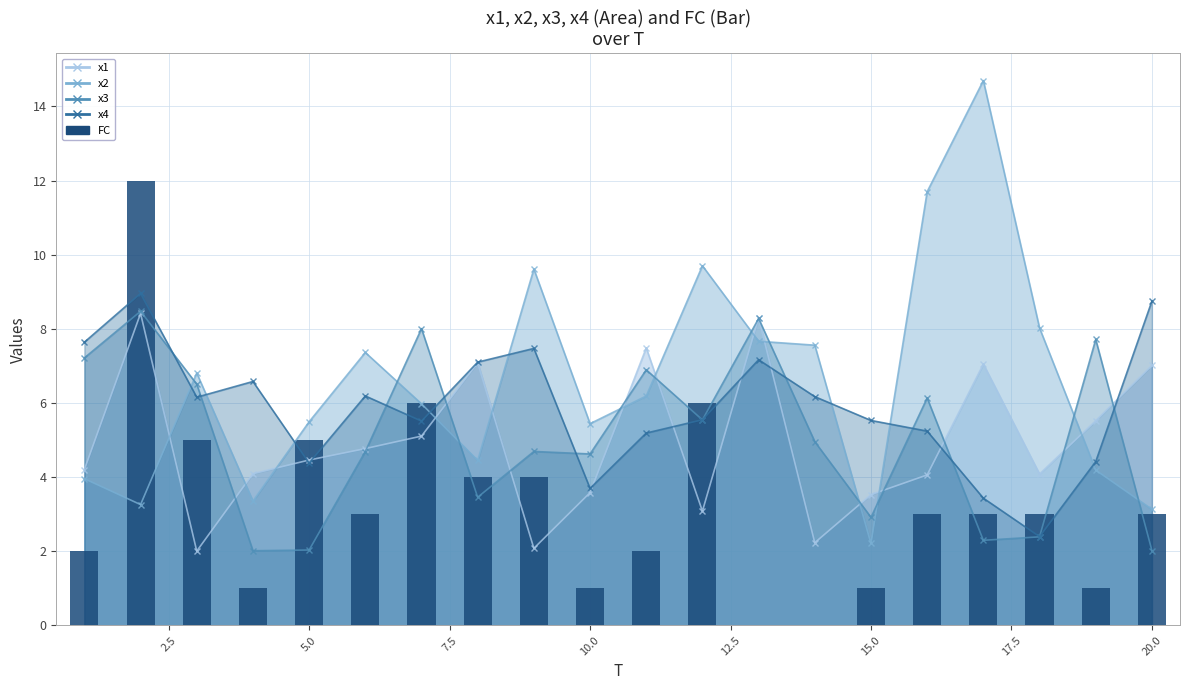

Count the number of values greater than 3.

7